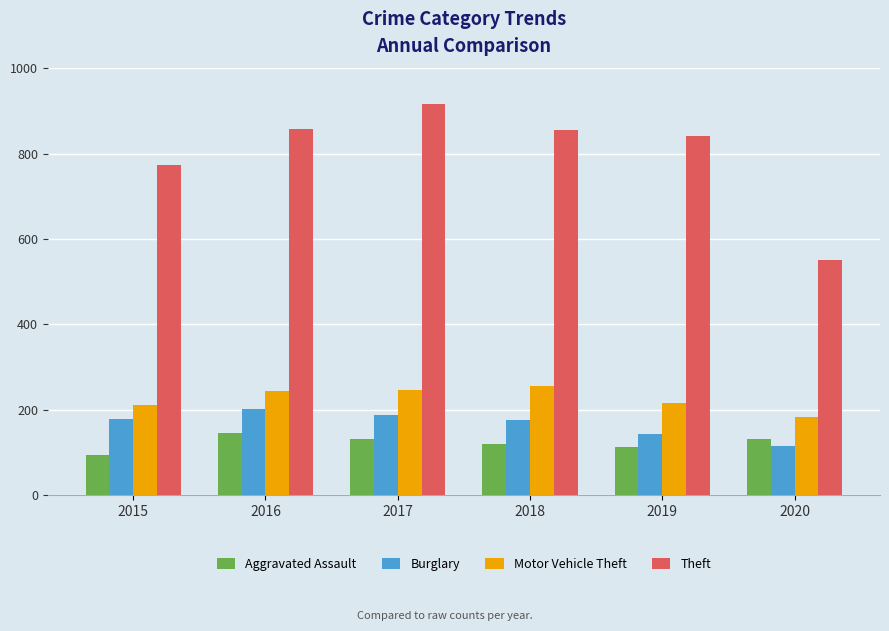

Read the Aggravated Assault value at 2017, to the nearest 10.

130